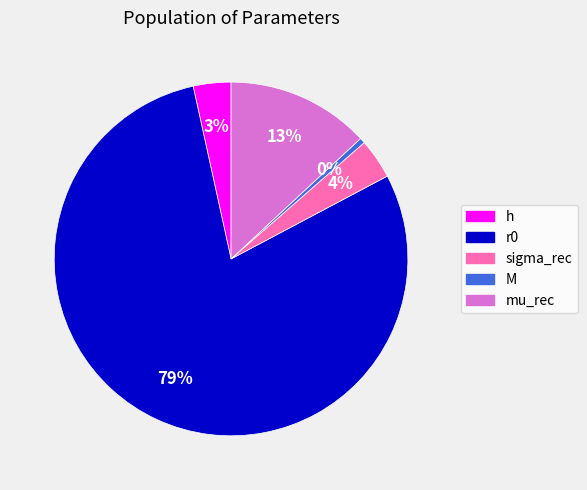

The mu_rec slice represents 13% of the pie. True or false?

True